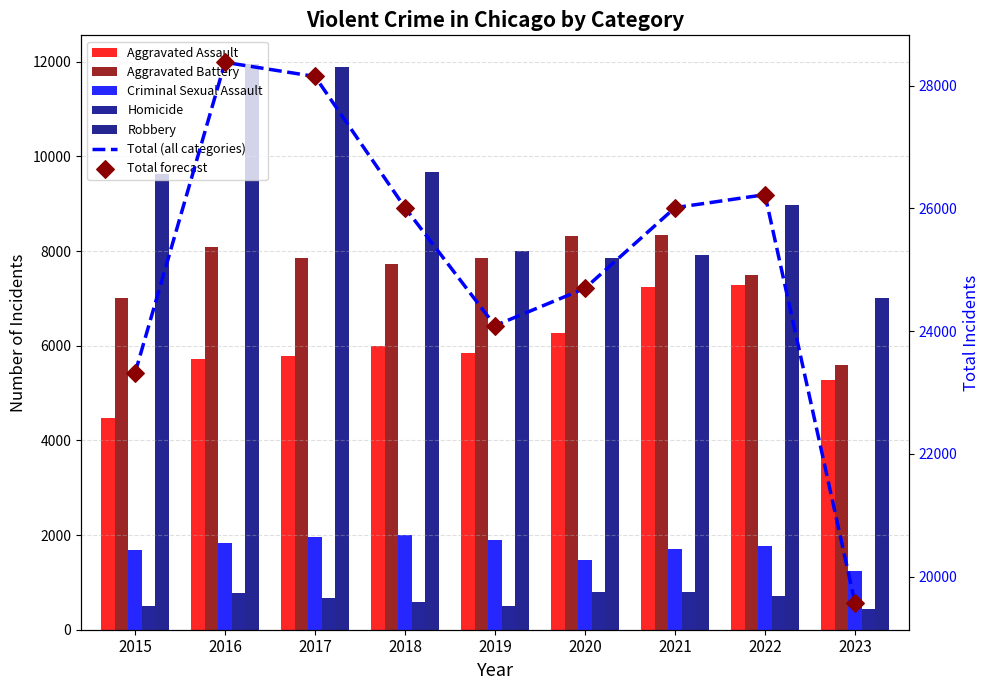

At how many categories does at least one series exceed 4552?

9